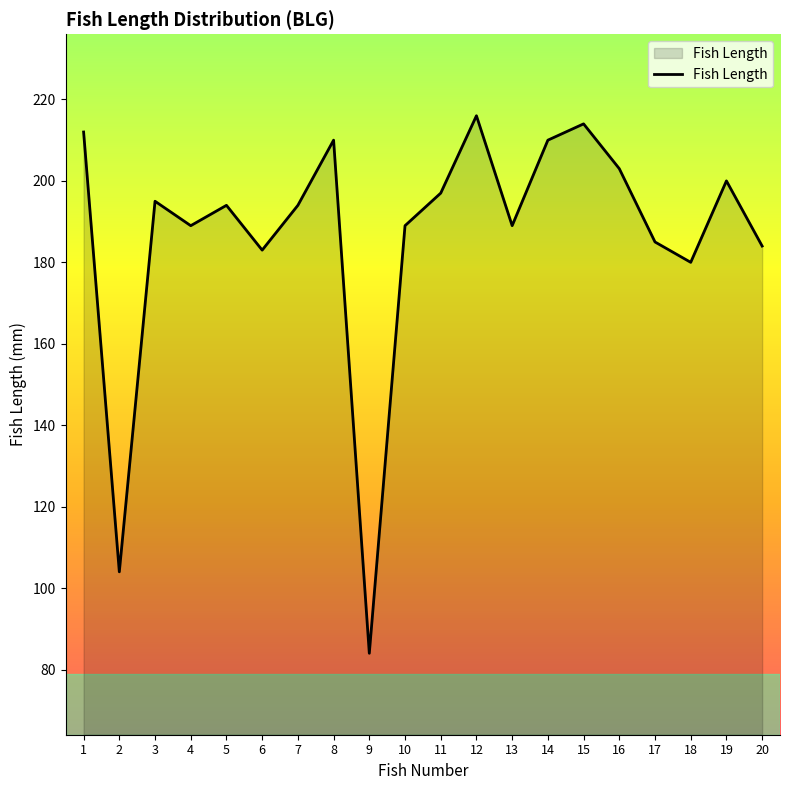

Is it true that the value at 3 is 130?

False